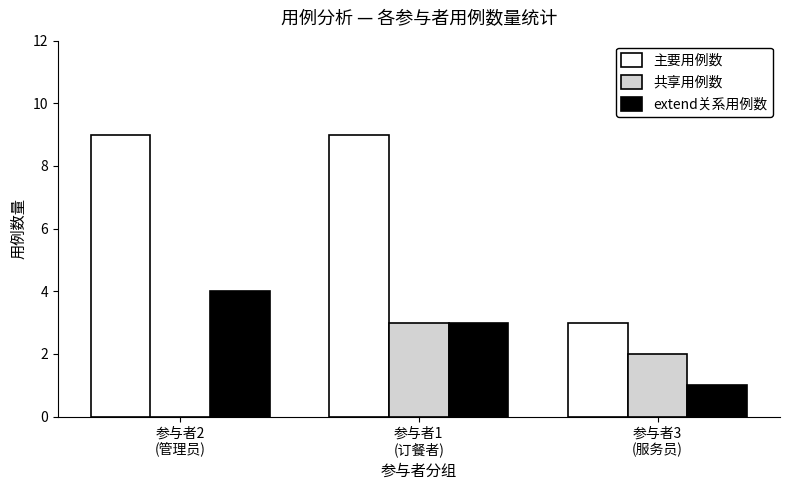

Reading left to right, extract all data points from this chart.

主要用例数: 参与者2
(管理员)=9	参与者1
(订餐者)=9	参与者3
(服务员)=3
共享用例数: 参与者2
(管理员)=0	参与者1
(订餐者)=3	参与者3
(服务员)=2
extend关系用例数: 参与者2
(管理员)=4	参与者1
(订餐者)=3	参与者3
(服务员)=1